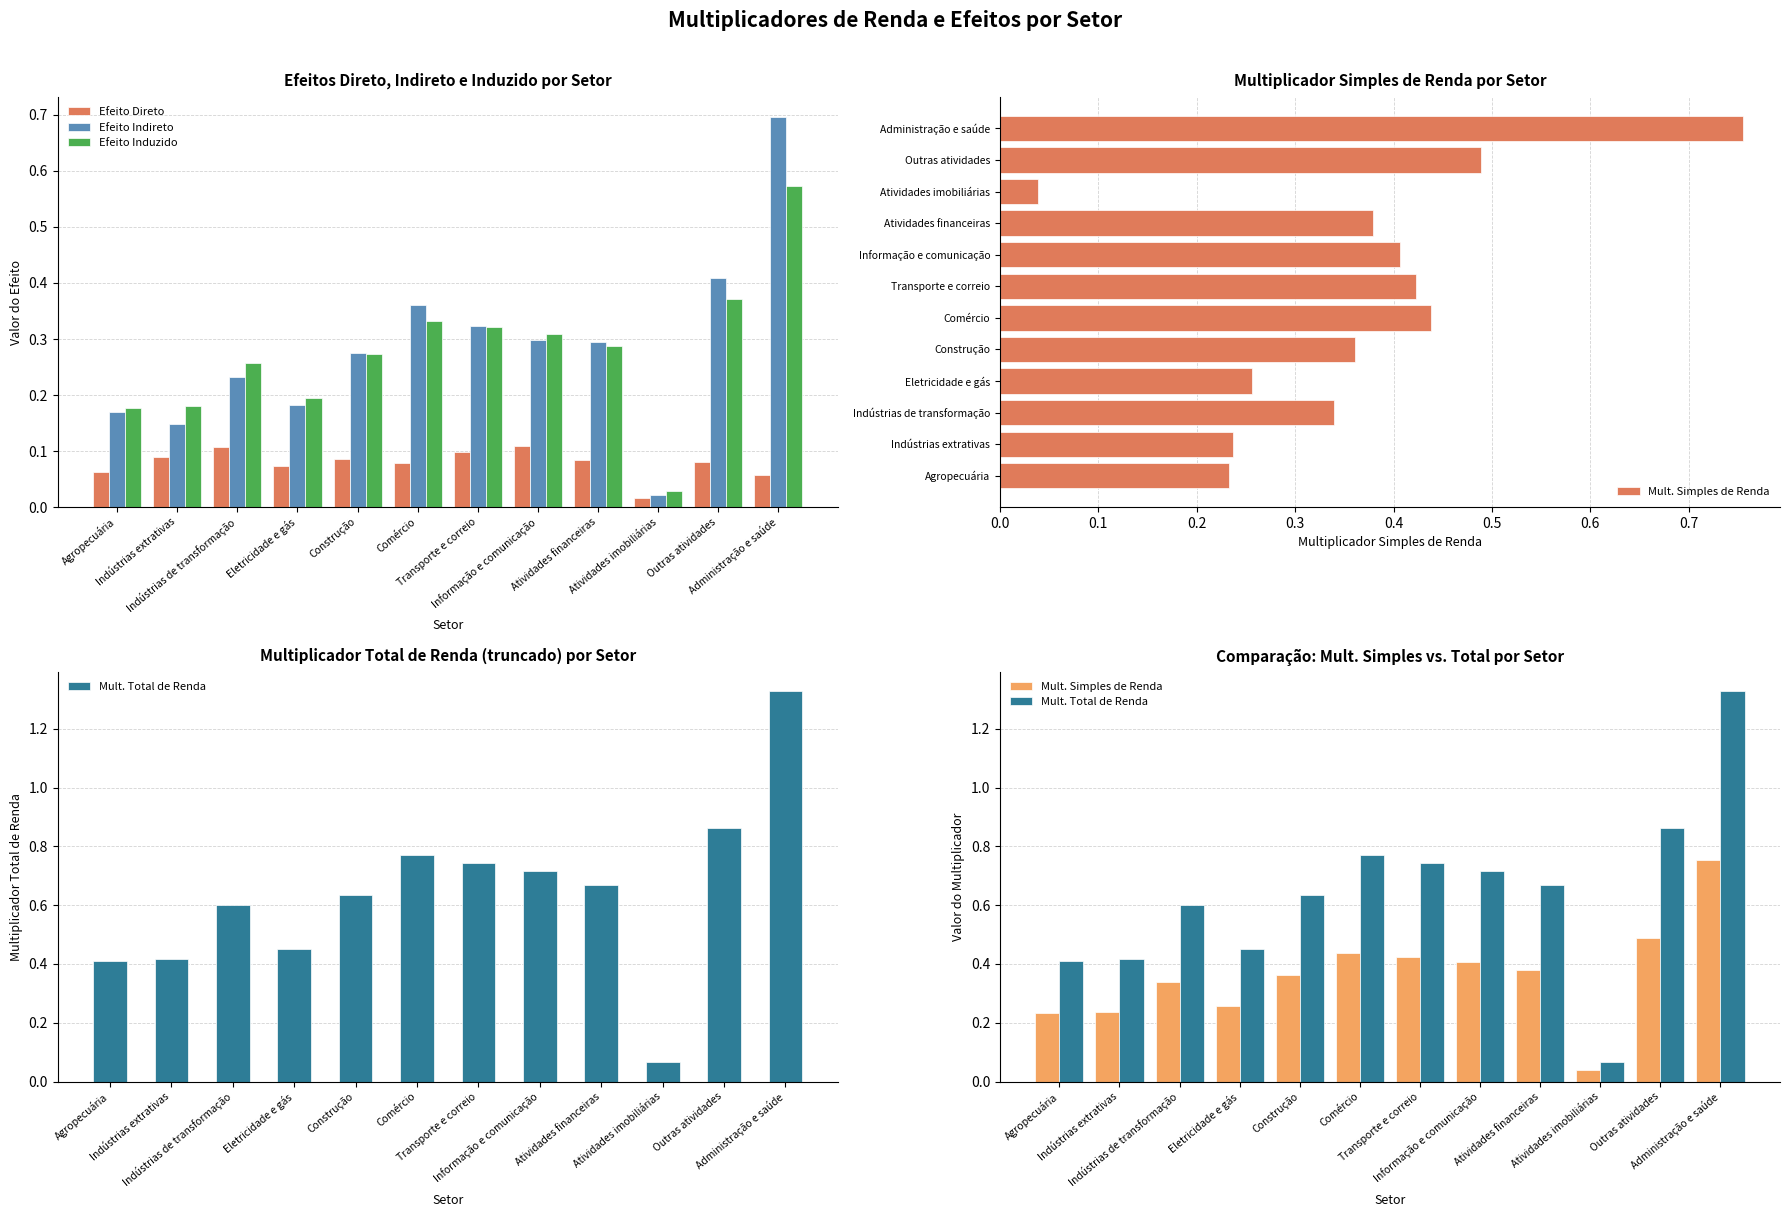

What is the label of the 11th bar from the right?

Indústrias extrativas